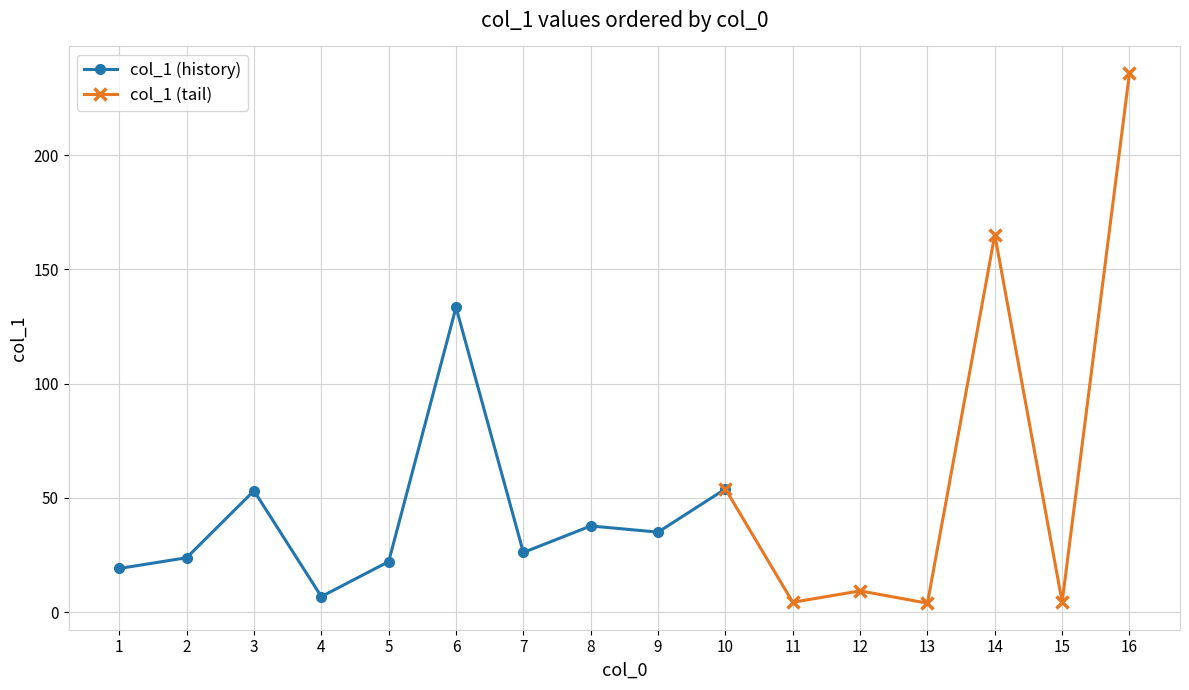

Where is the data nearest to the value 119?

6